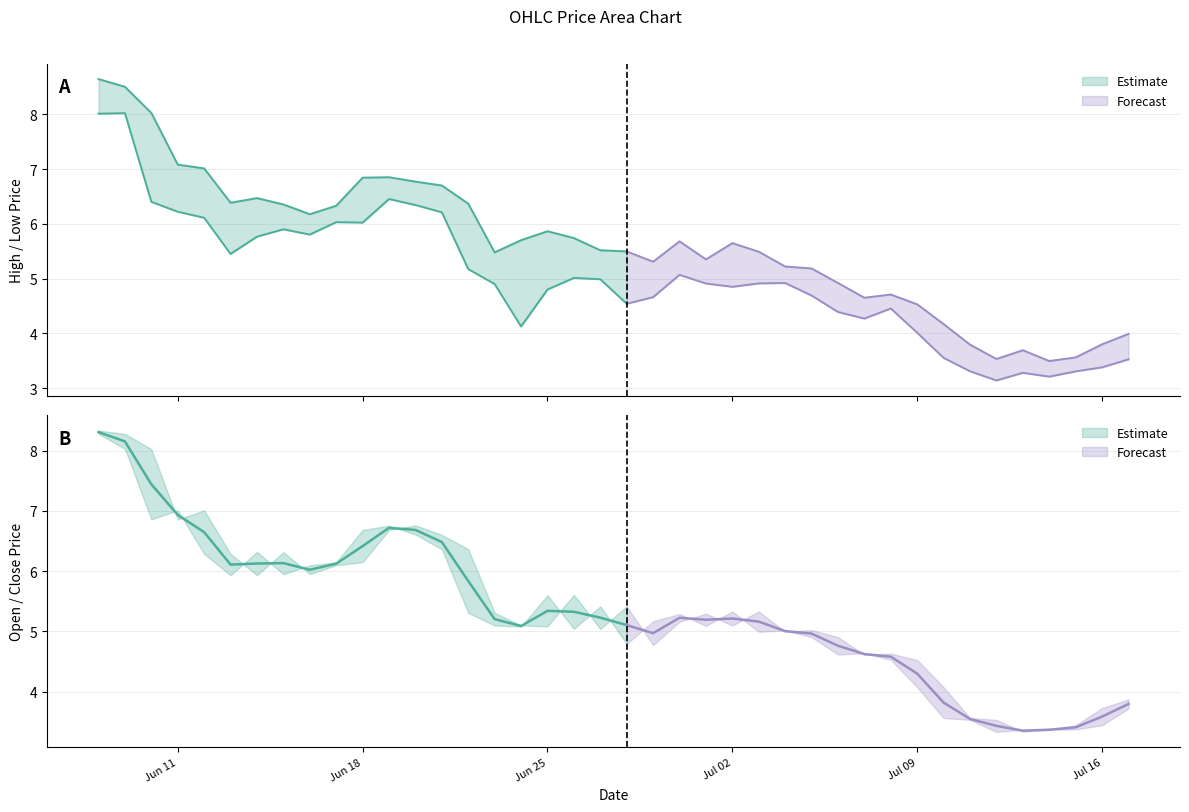

Rank the series by their maximum value, from highest to lowest.

high, open, close, low